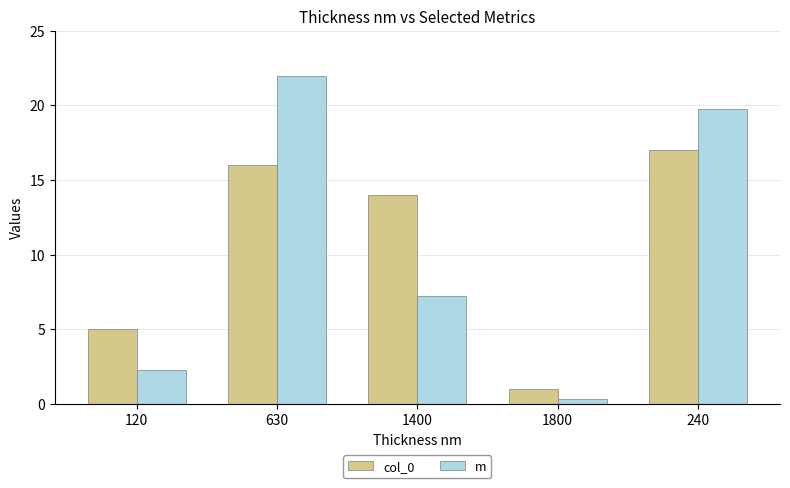

Is it true that col_0 equals 14.0 at 1400?

True